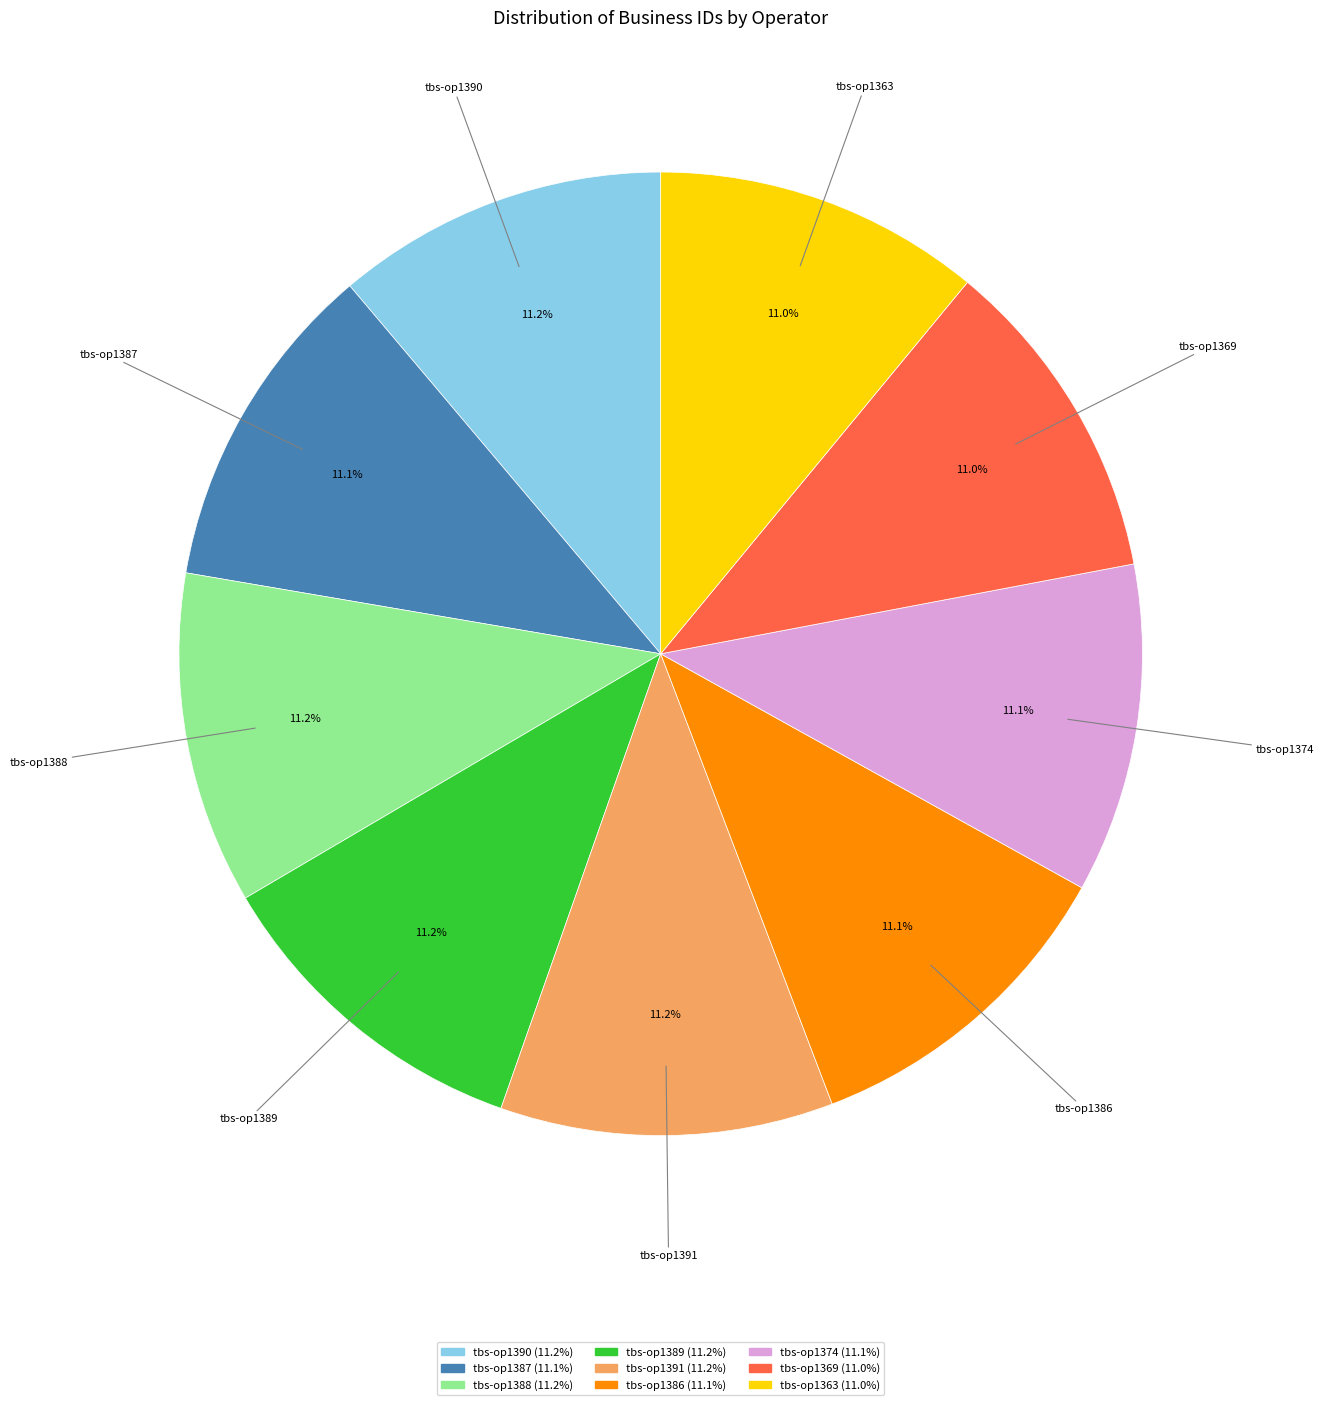

To the nearest percent, what percentage of the pie is tbs-op1387?

11%